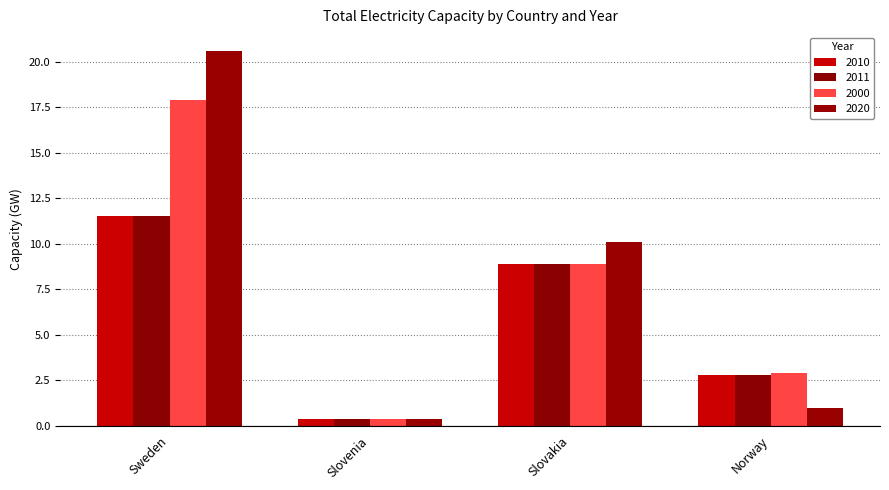

Is it true that 2020 equals 0.2 at Slovenia?

False